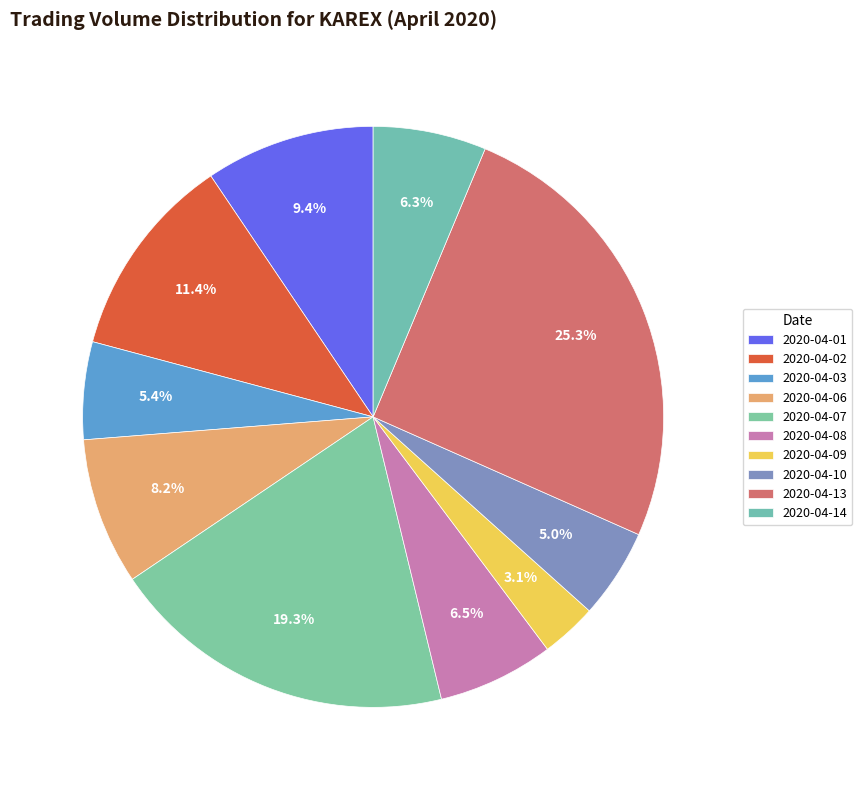

What is the largest slice in the pie chart?

2020-04-13